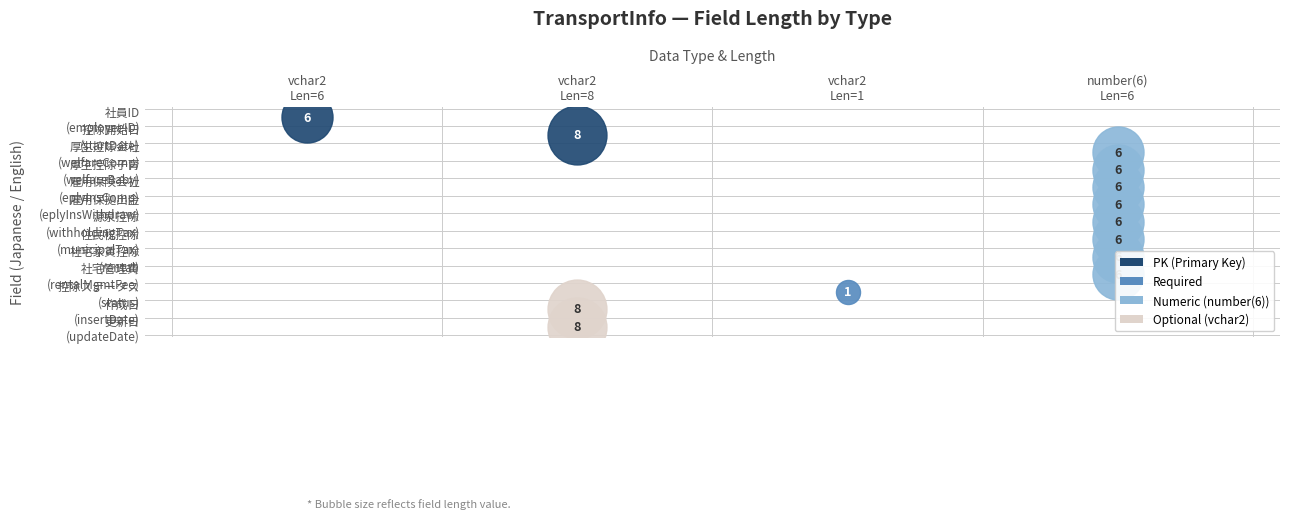

What is the total value across all series at 1?

48